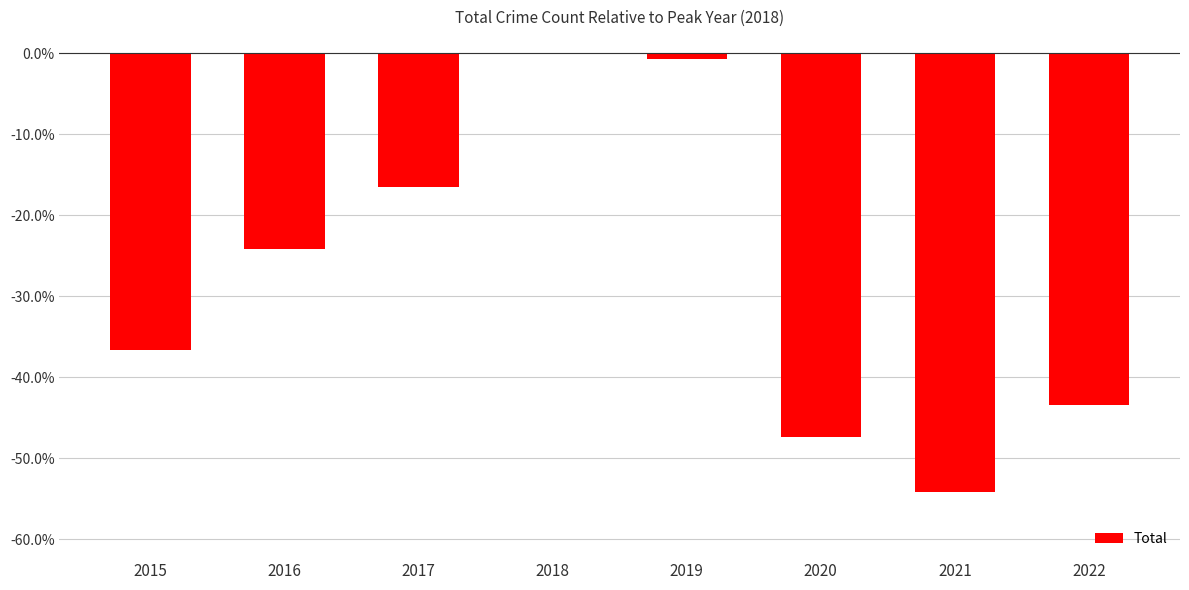

True or false: the data shows -24.2 at 2022.

False